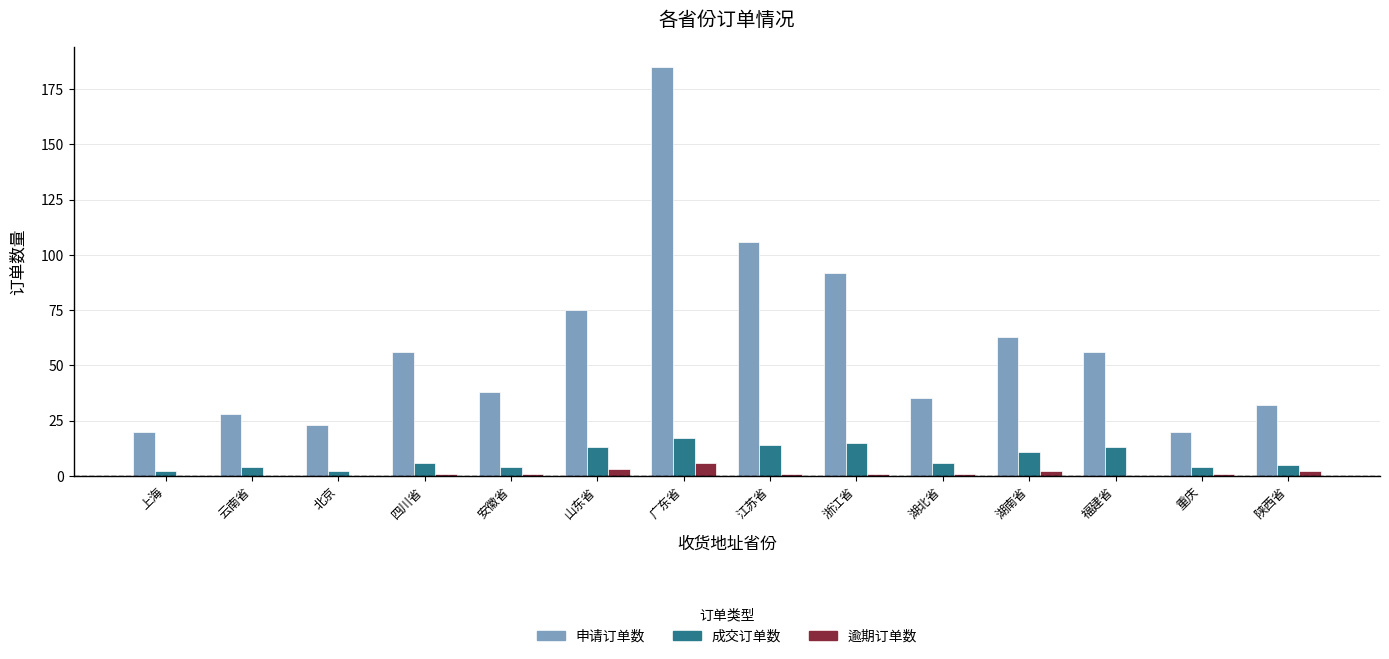

What is the sum of all 成交订单数 values?

116